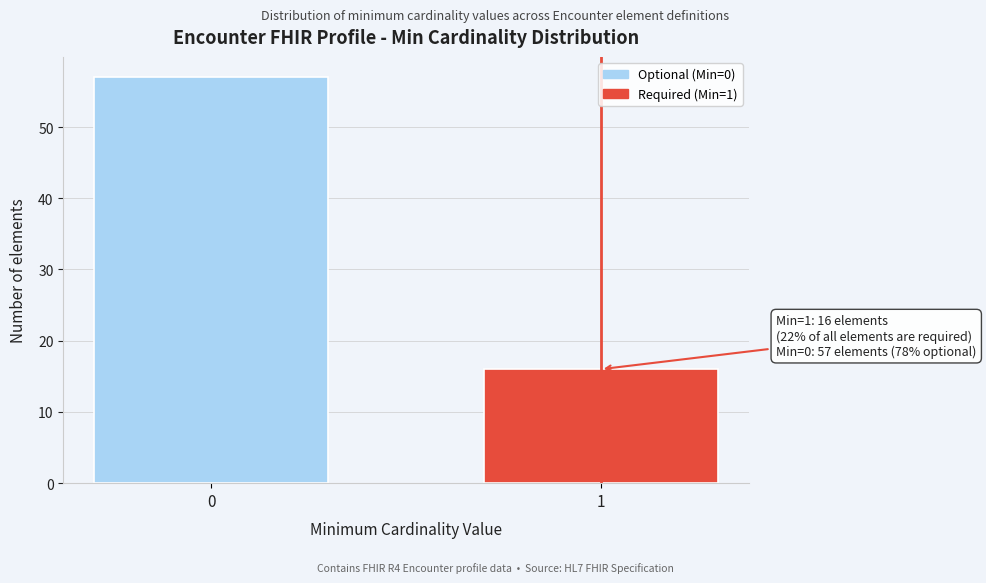

Reading left to right, list all the values displayed in this chart.

0=57	1=16